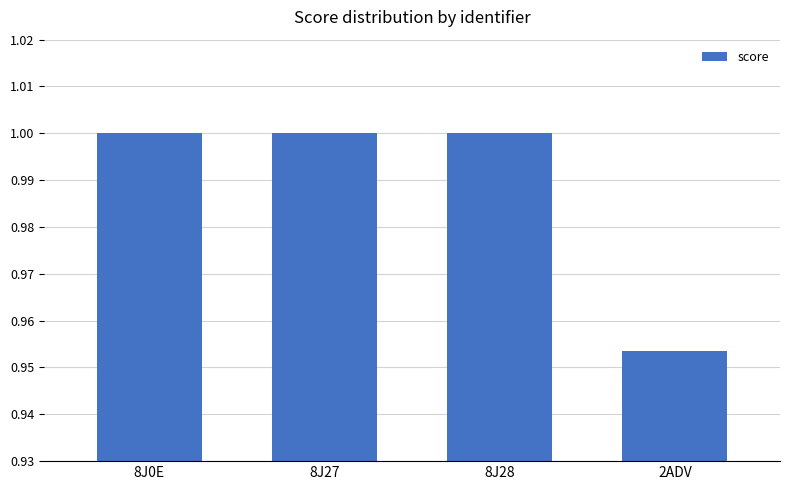

The chart shows a value of 1.4 at 8J0E. True or false?

False